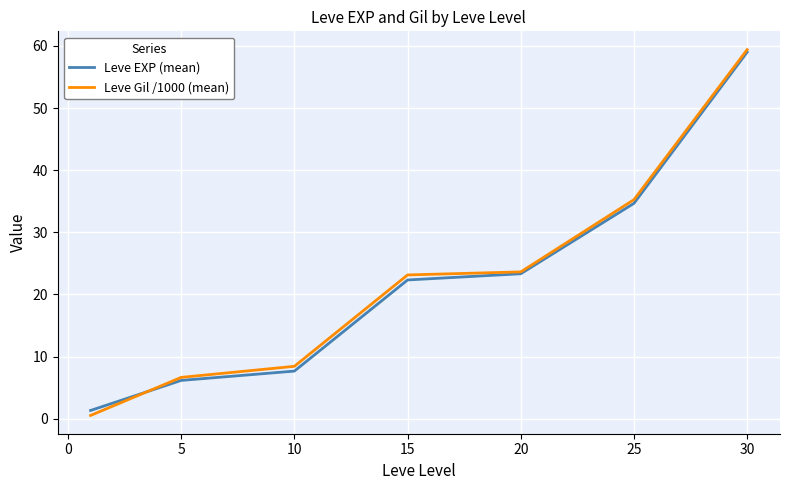

Which series has the largest range (max minus min)?

Leve Gil /1000 (mean)